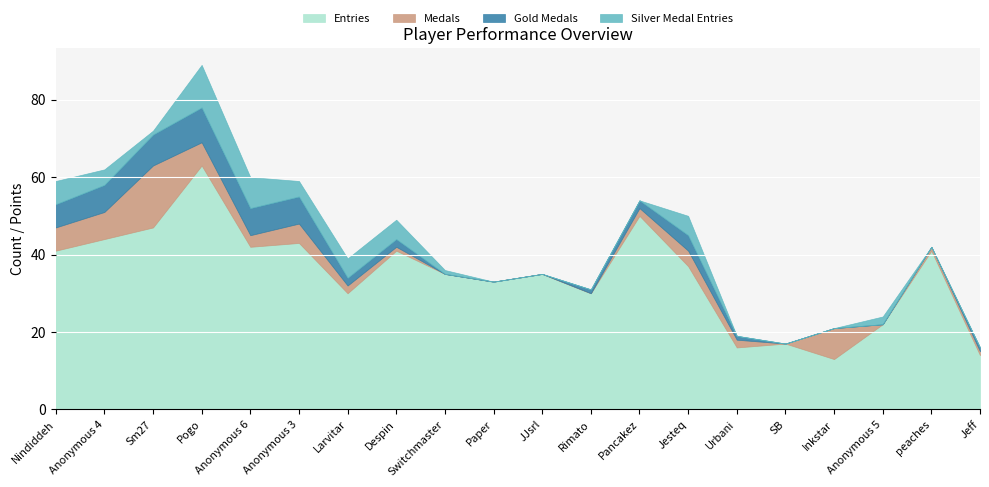

What is the sum of all Medals values?

64